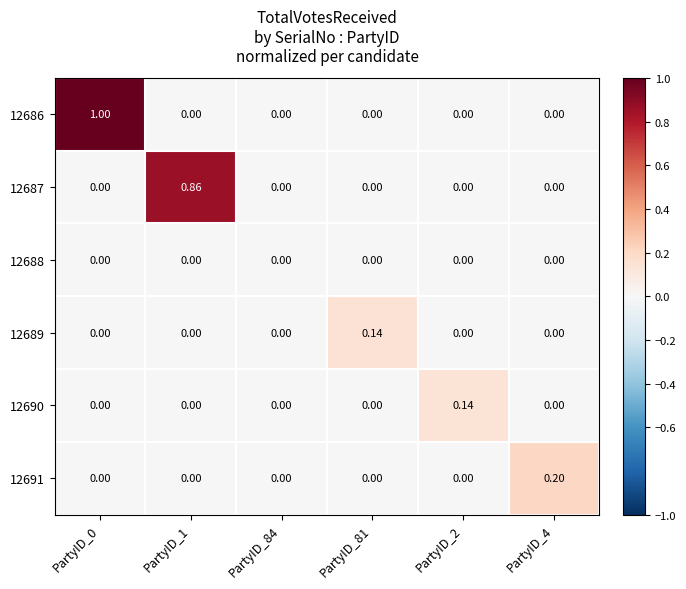

How many distinct data groups are displayed?

6